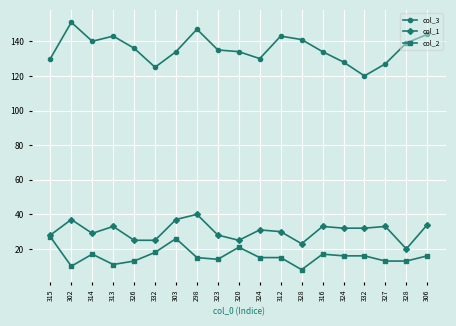

How many lines are shown in the chart?

3